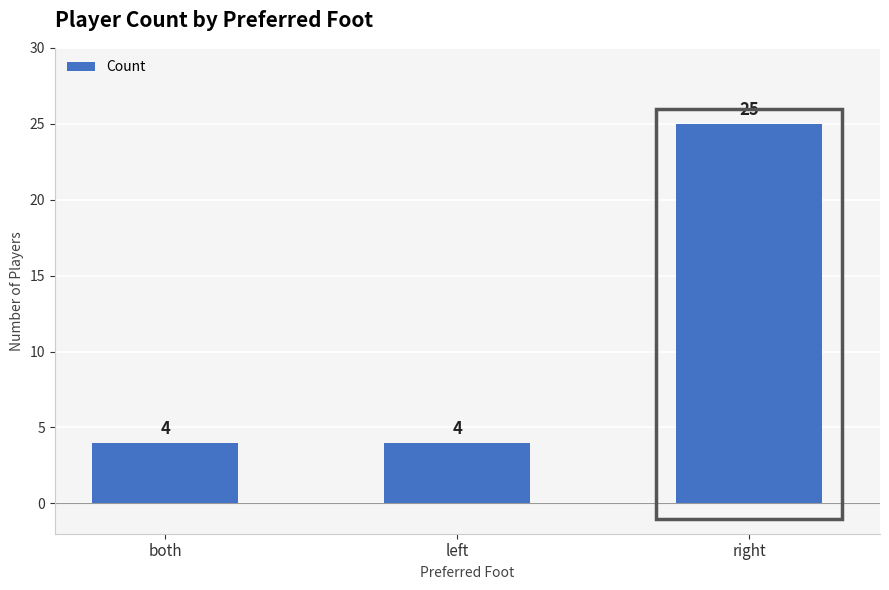

The value at right is 9. True or false?

False